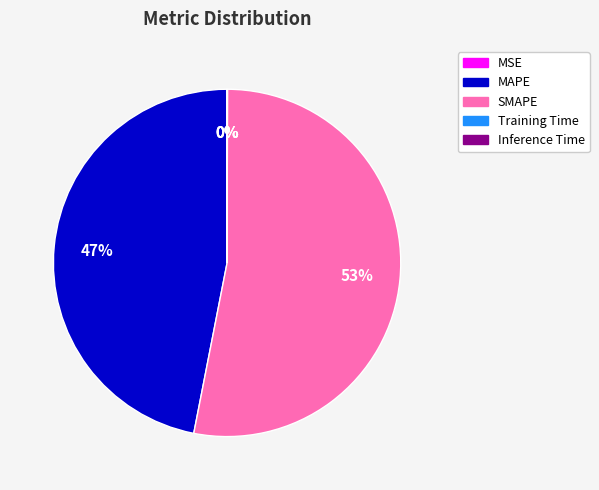

Which slice is the largest?

SMAPE